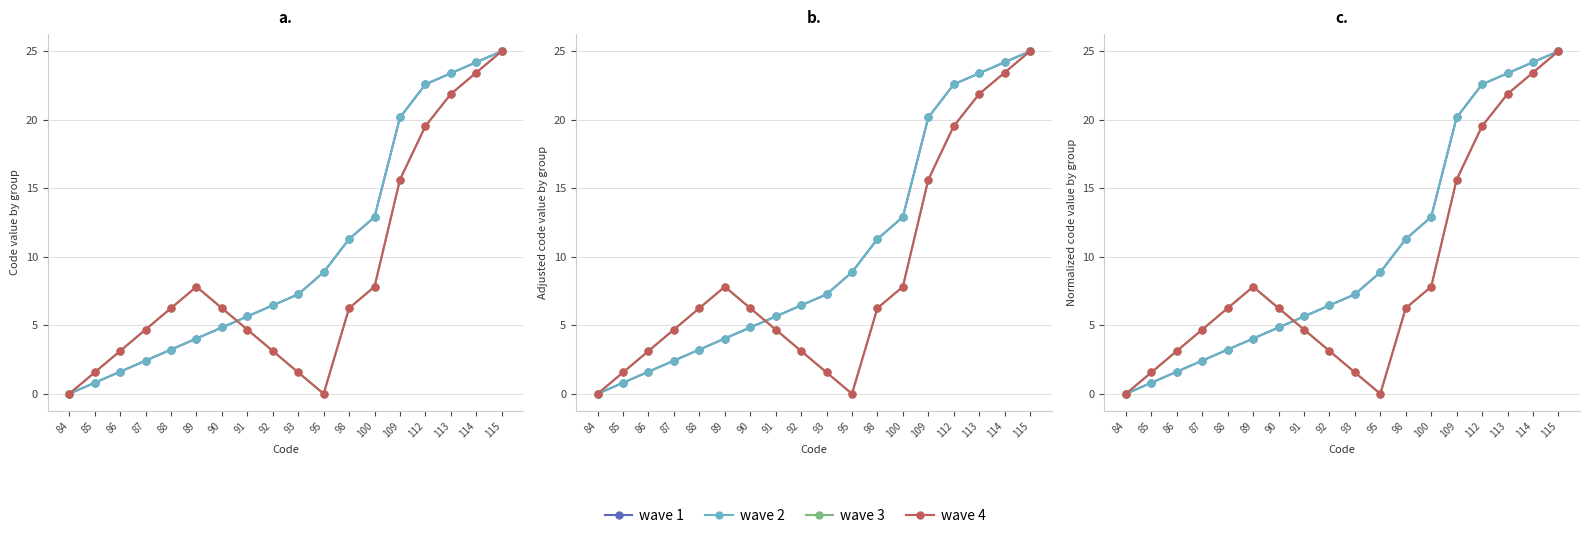

How many intersections are there between Group A (codes 84-100) and Group D (offset)?

1